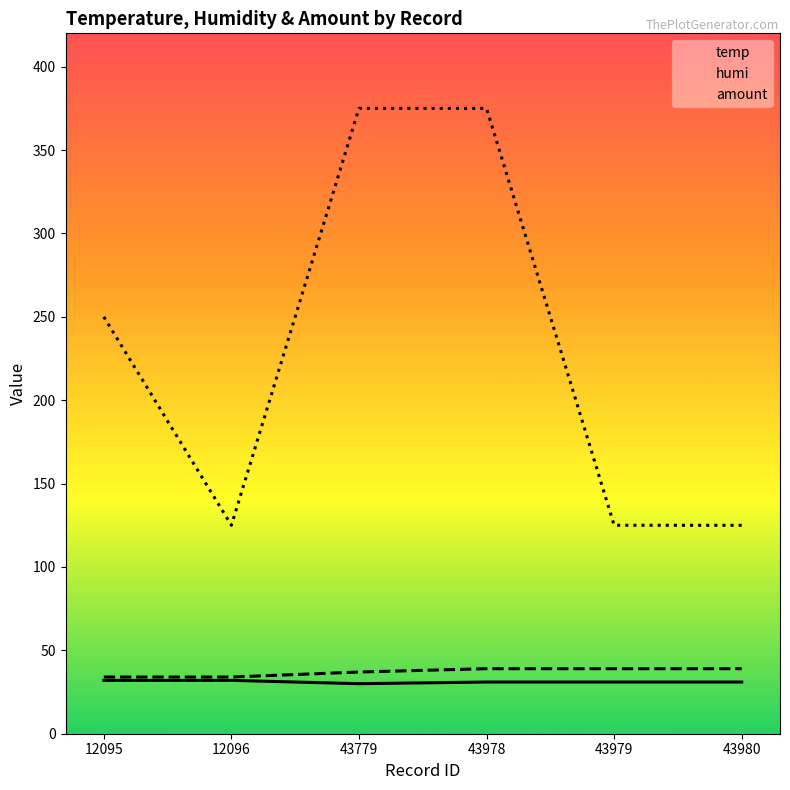

At 43980, list the series in order from smallest to largest.

temp, humi, amount